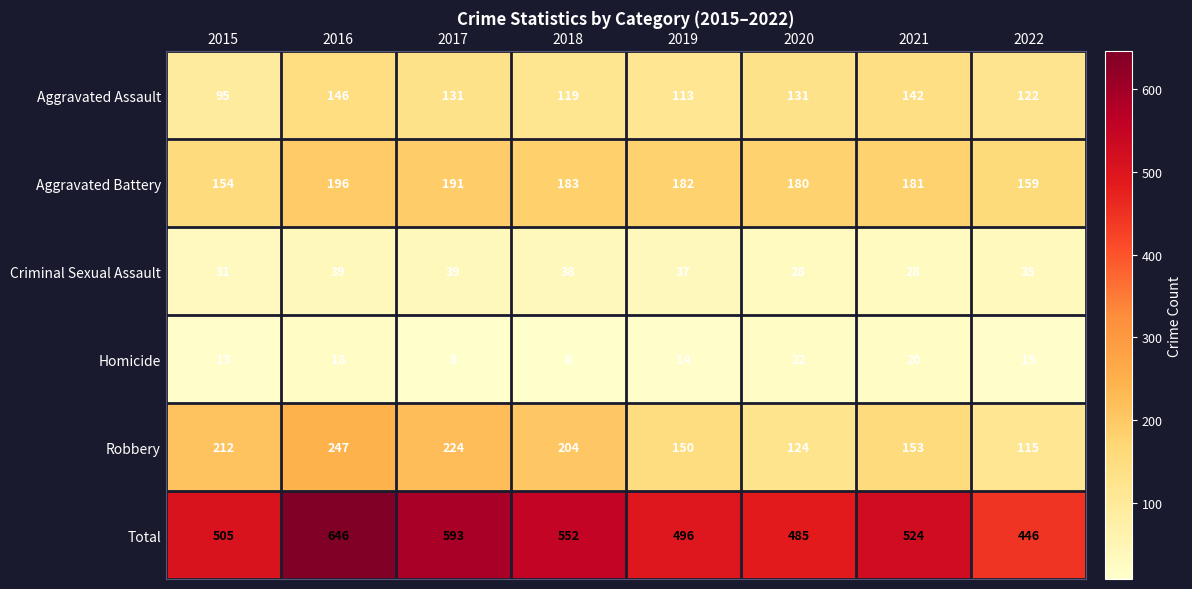

What is the difference between the Aggravated Assault values at 2021 and 2015?

47